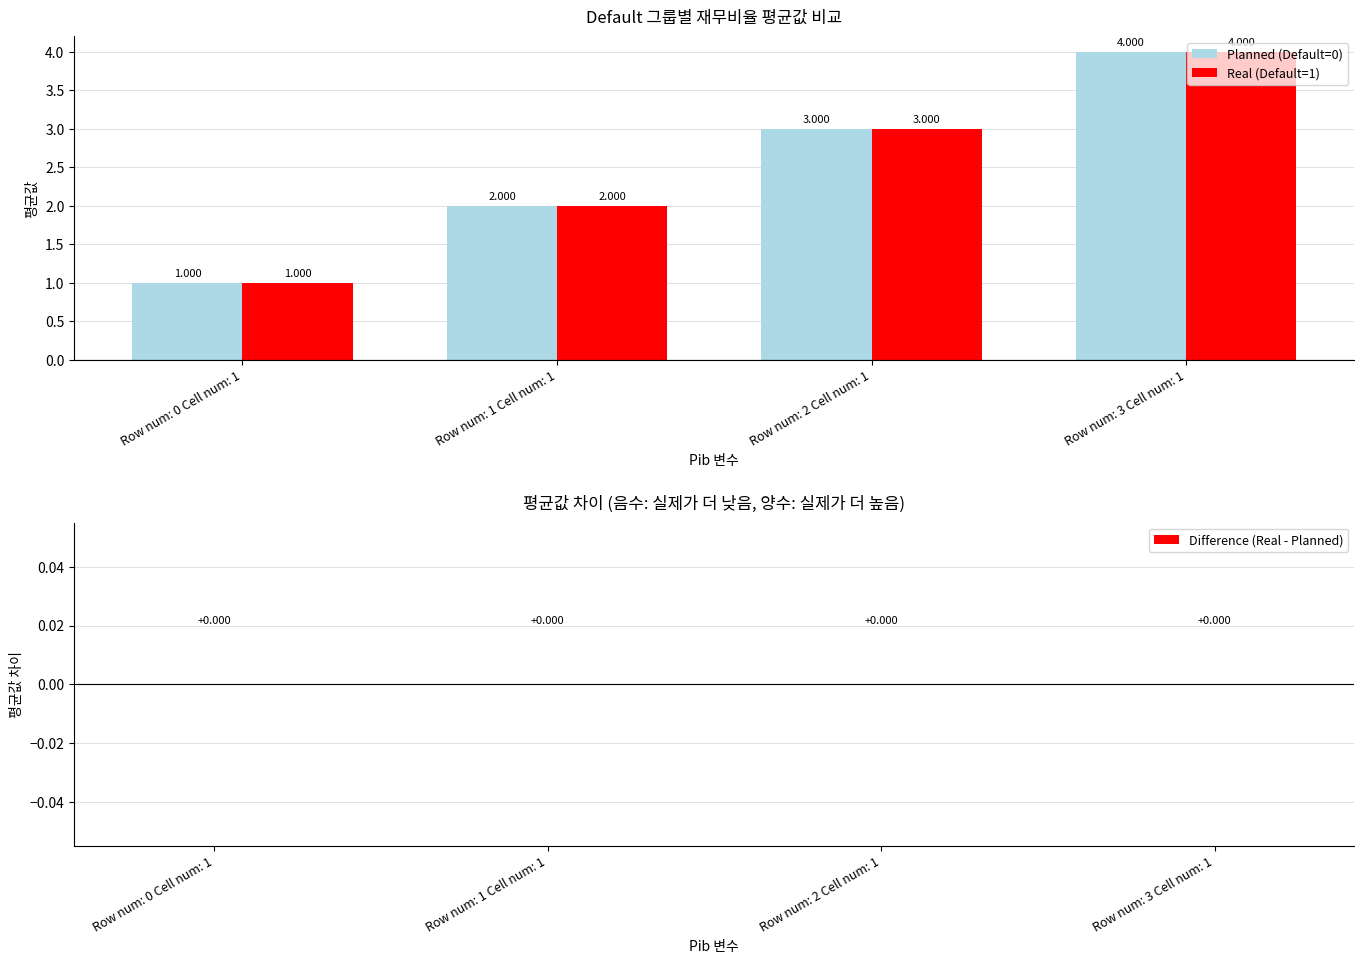

True or false: Real (Default=1) has a value of 7 at Row num: 3 Cell num: 1.

False